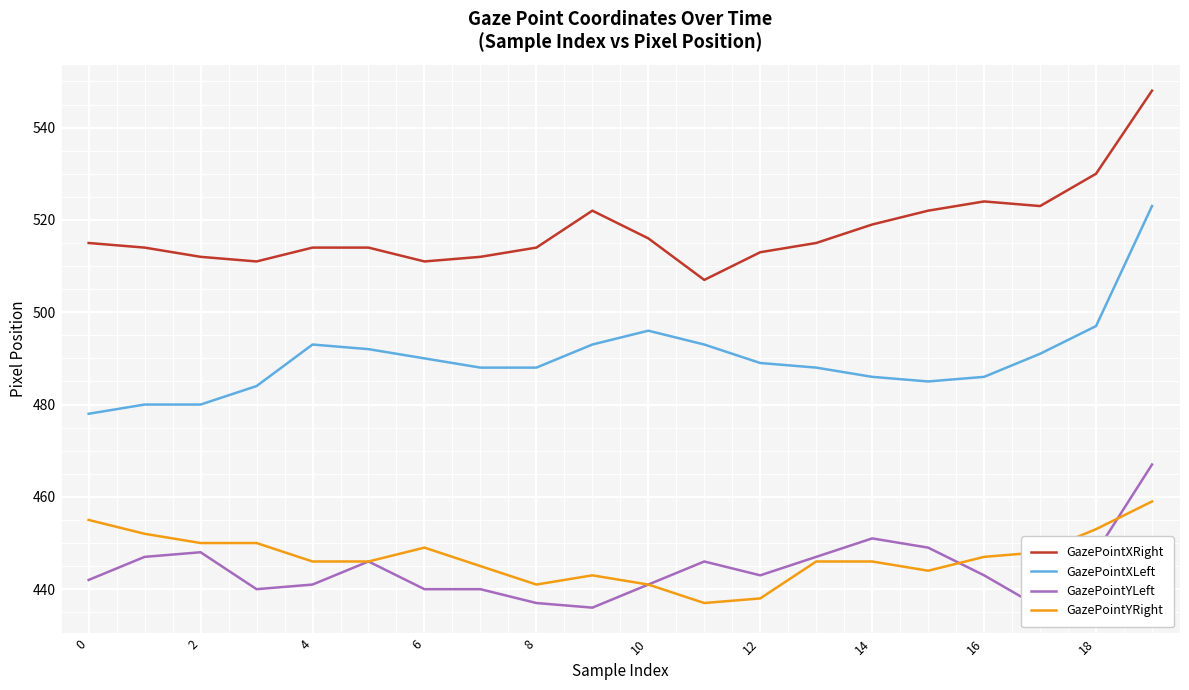

Where is GazePointYRight nearest to the value 448?

17